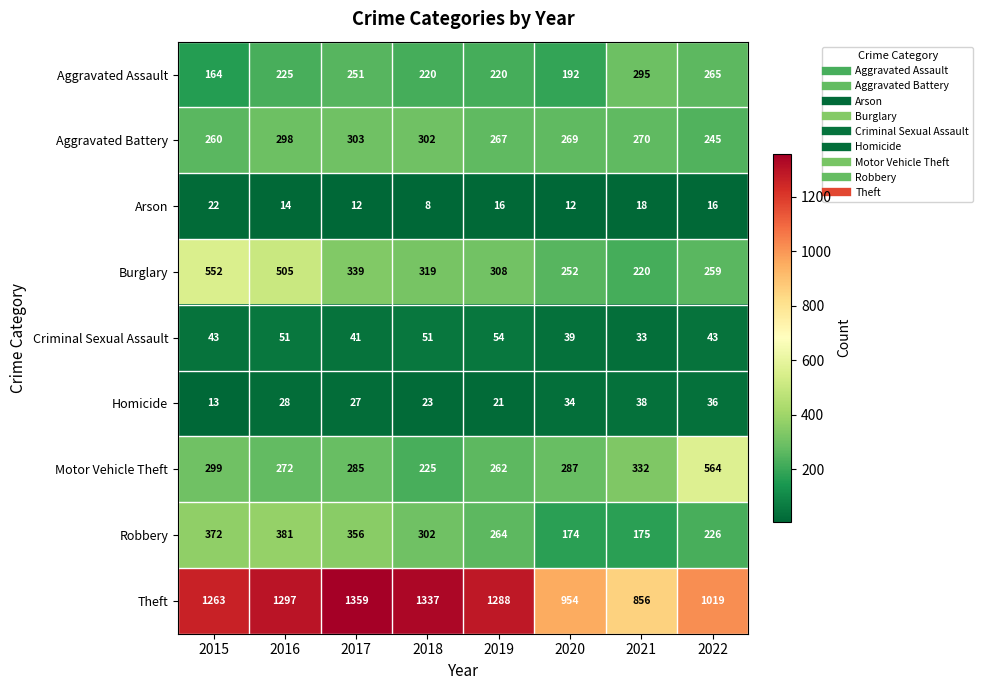

Which series has the widest spread of values?

Theft